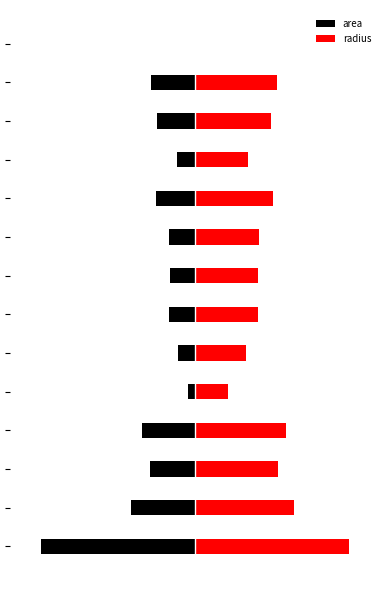

Between 2 and 3, which is larger?

2